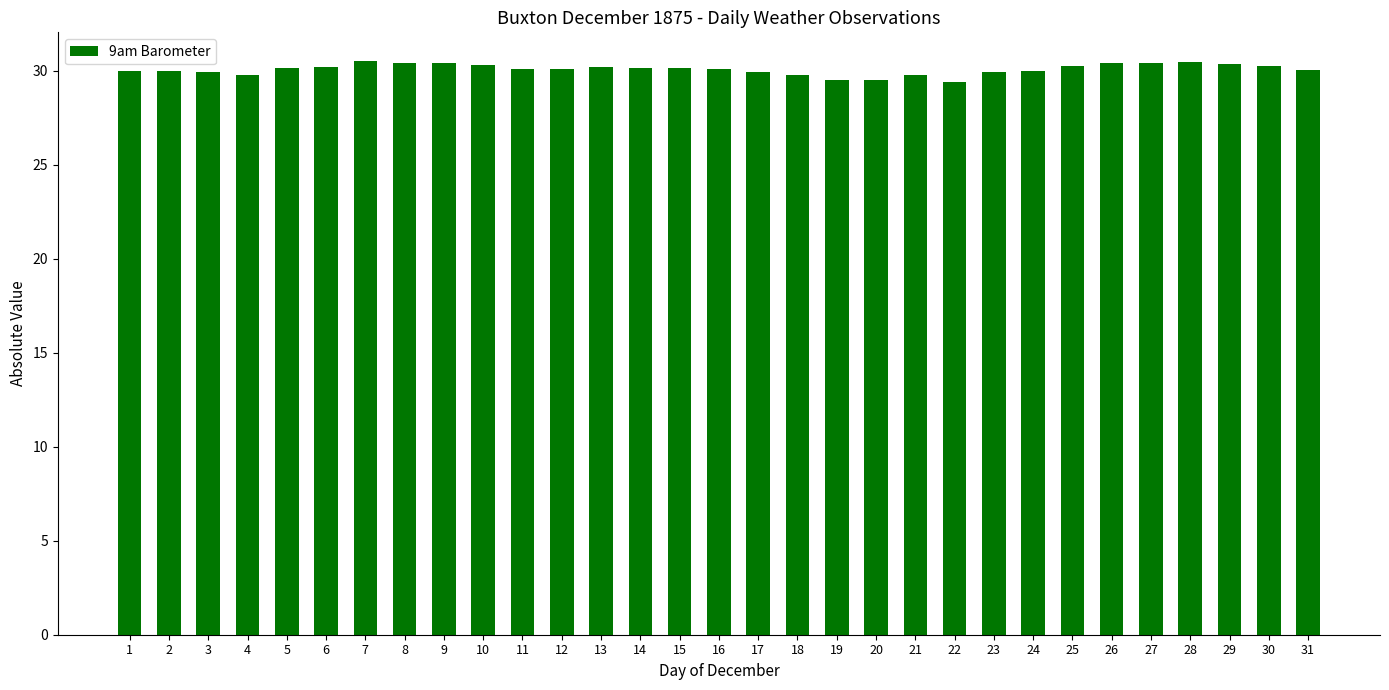

What is the ratio of the value at 19 to the value at 3?

1.0